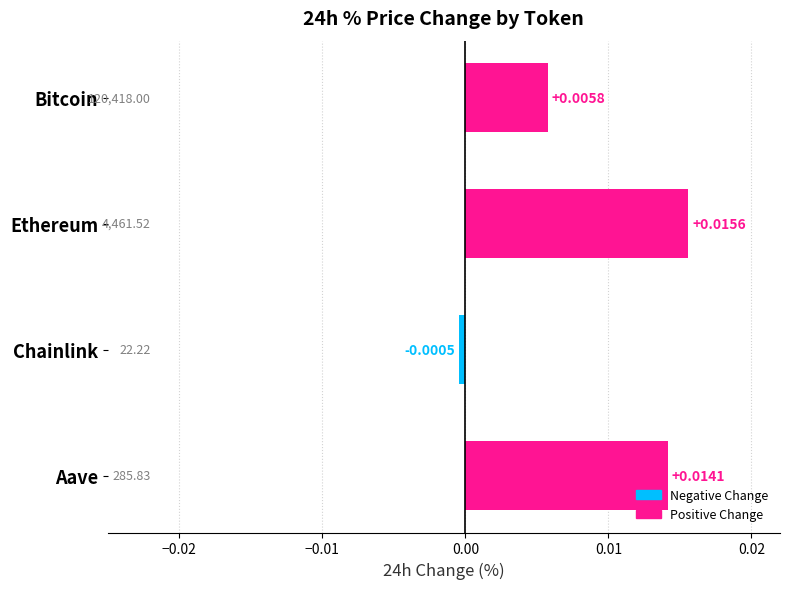

List the labels in order of value, smallest first.

Chainlink, Bitcoin, Aave, Ethereum